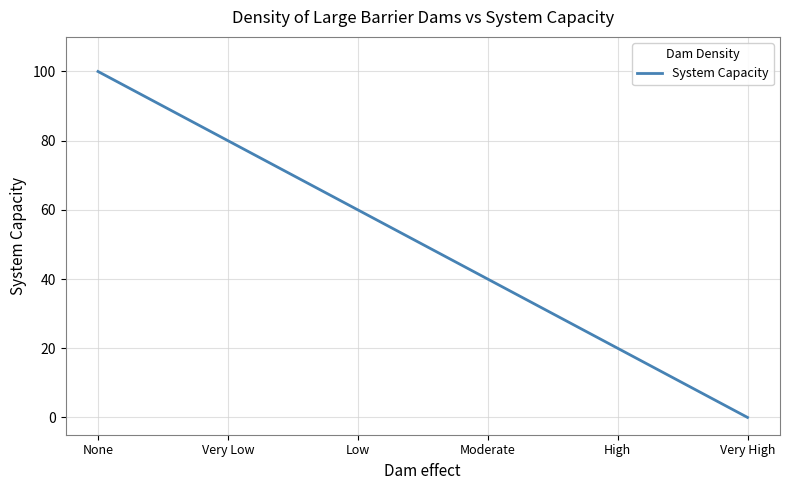

List the labels in order of value, smallest first.

Very High, High, Moderate, Low, Very Low, None